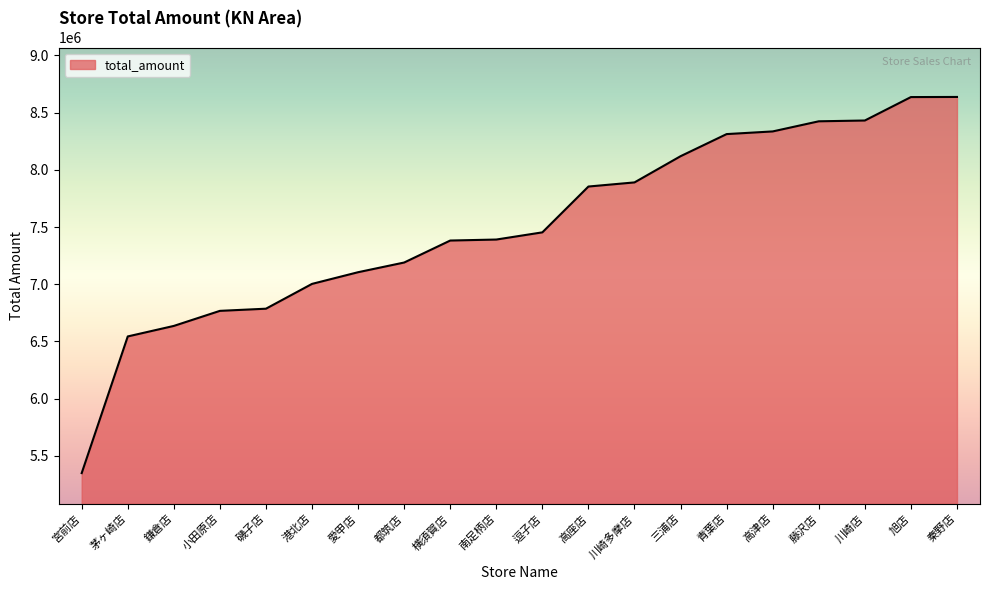

What is the difference between the values at 高座店 and 横須賀店?

471841